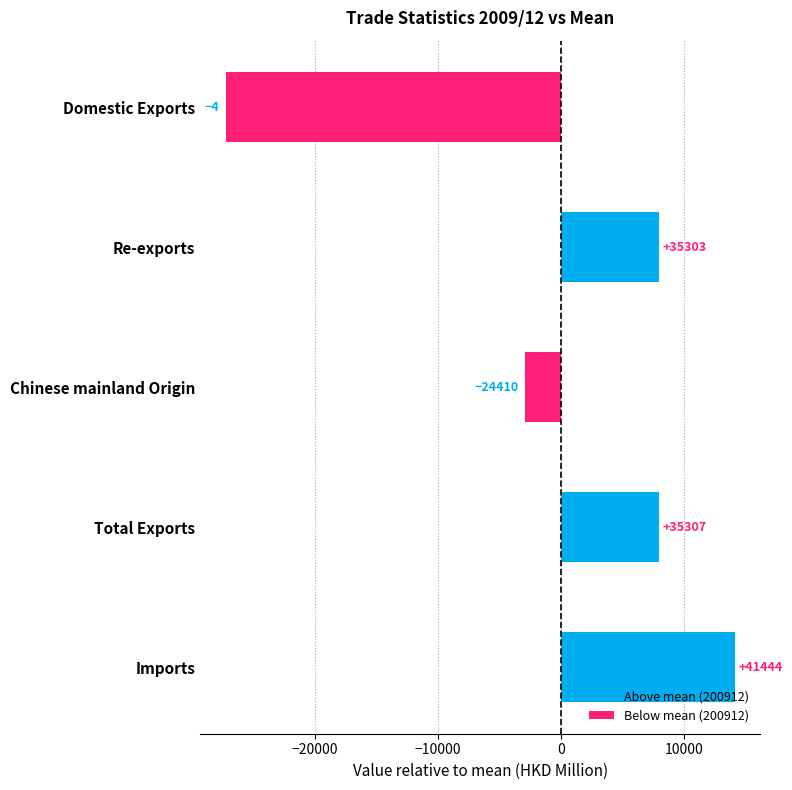

Does the chart contain any negative values?

Yes